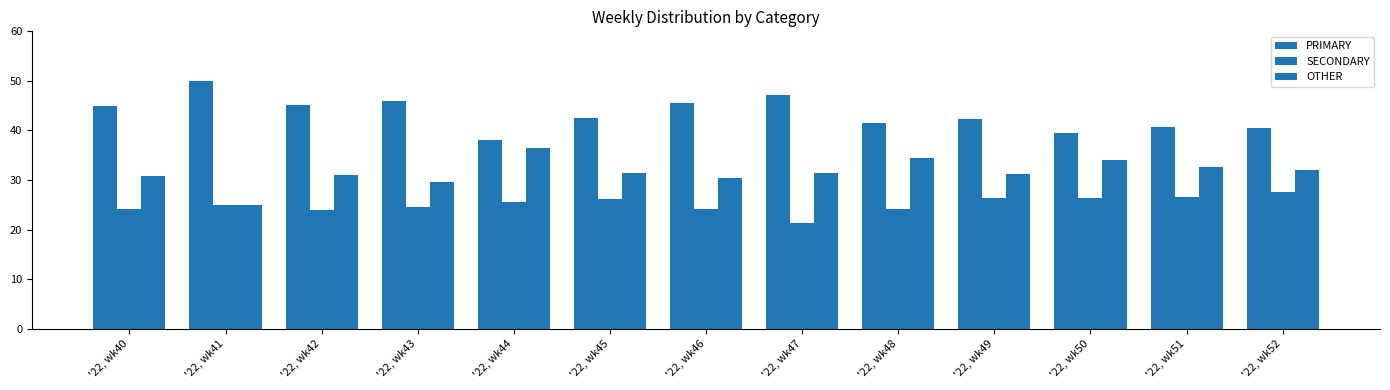

Which series changed the most between '22, wk47 and '22, wk48?

PRIMARY